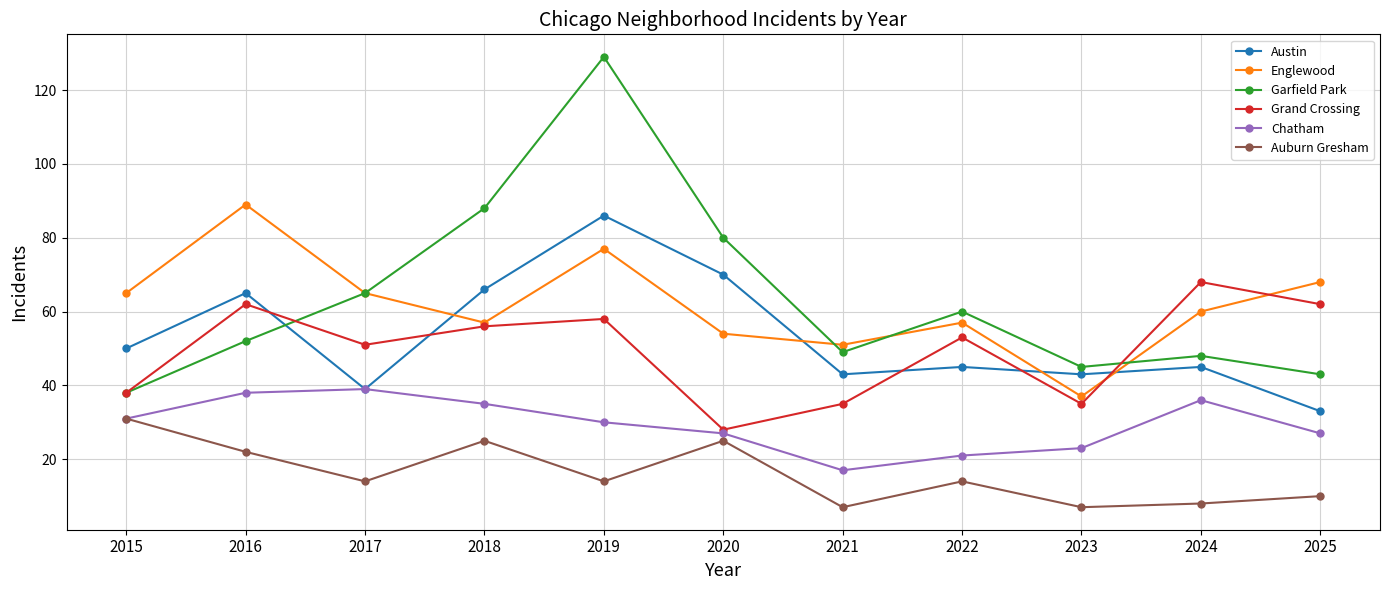

Which series has the largest total across all categories?

Garfield Park